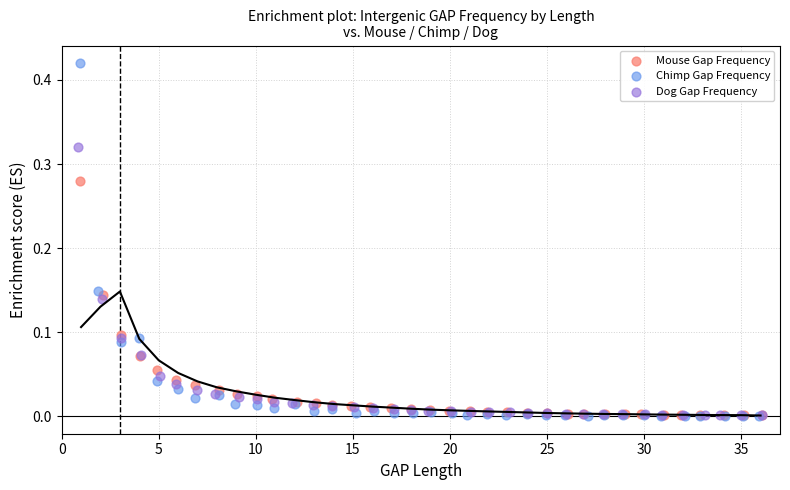

Which series contains the highest Y value?

Chimp Gap Frequency